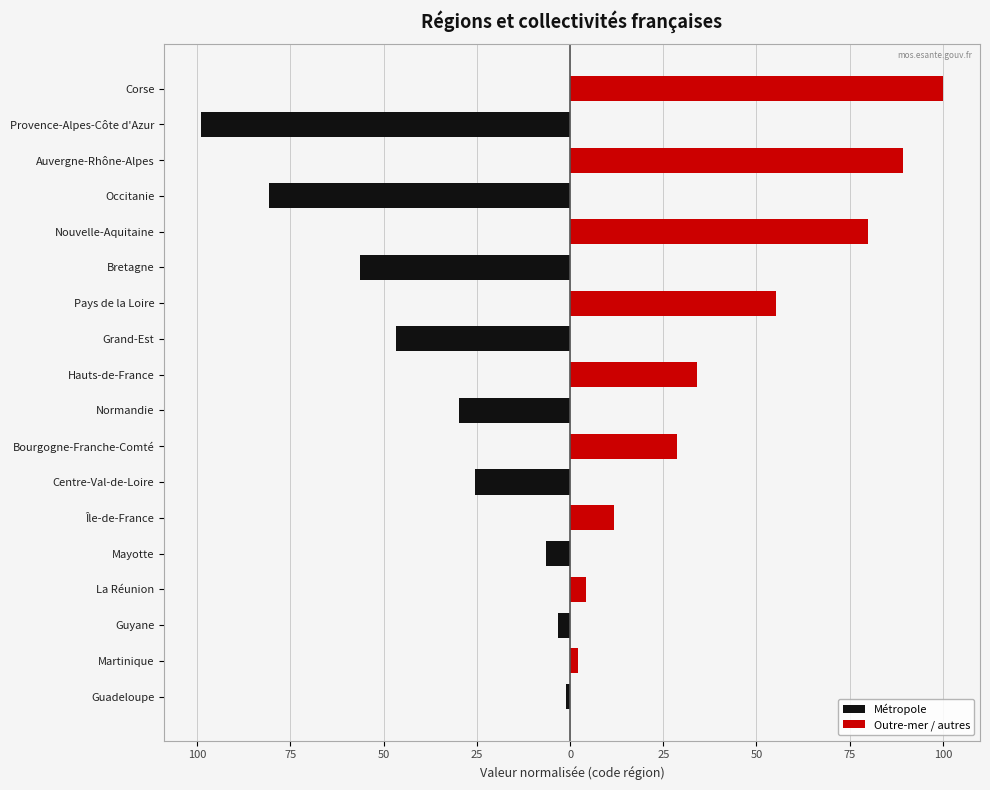

How many categories are shown in the chart?

18